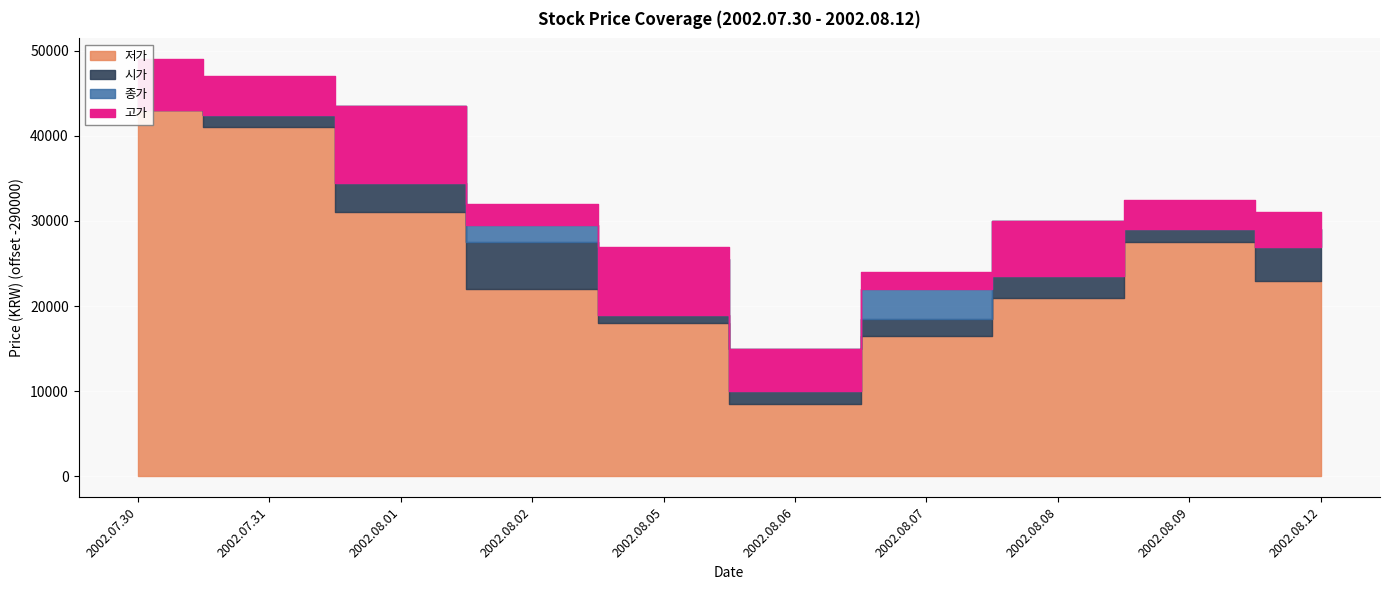

Rank the series at 2002.08.05 from highest to lowest value.

고가, 시가, 종가, 저가